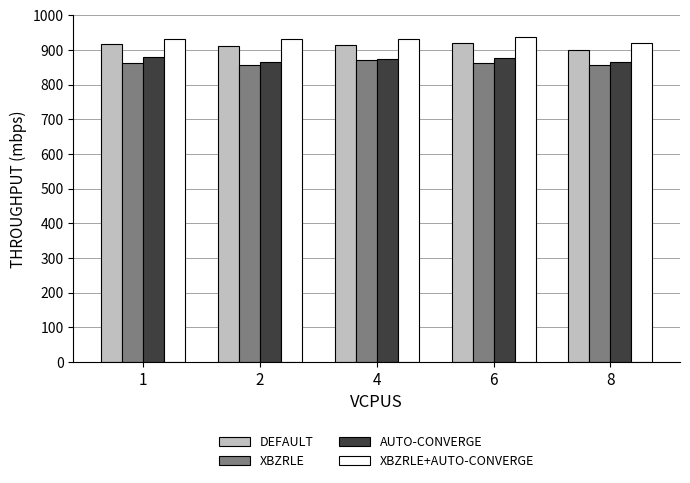

At which label does DEFAULT reach its minimum?

8